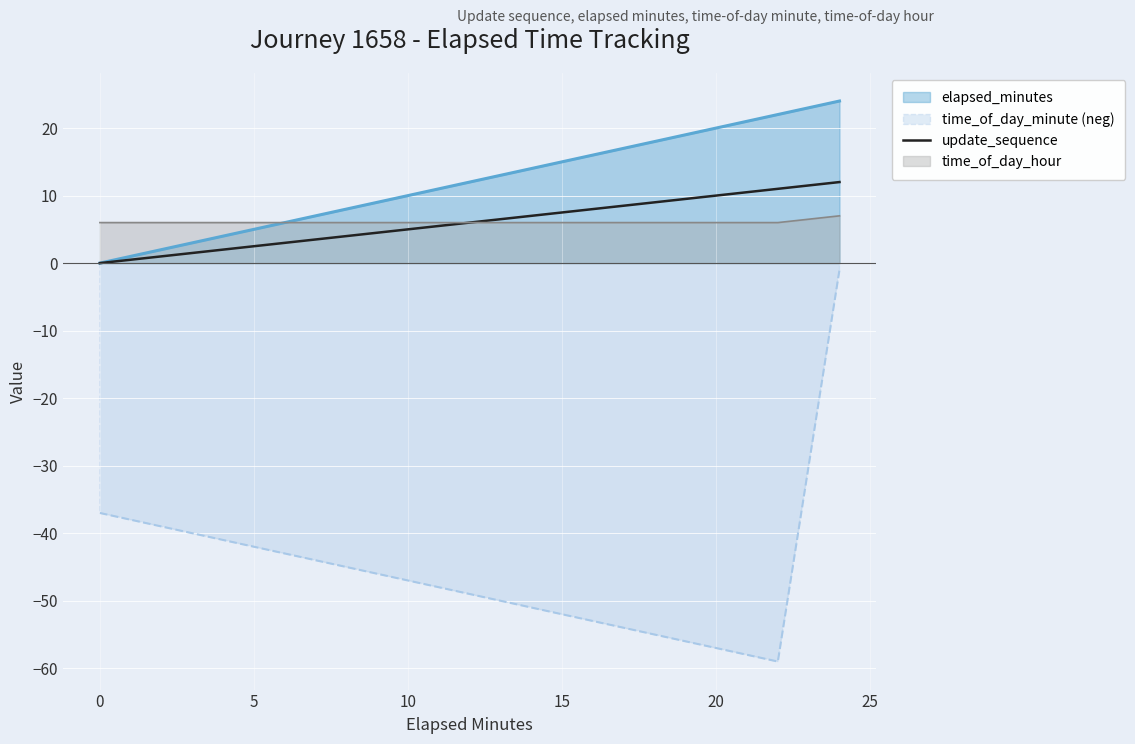

True or false: there are more than 2 points higher than both neighbors.

False